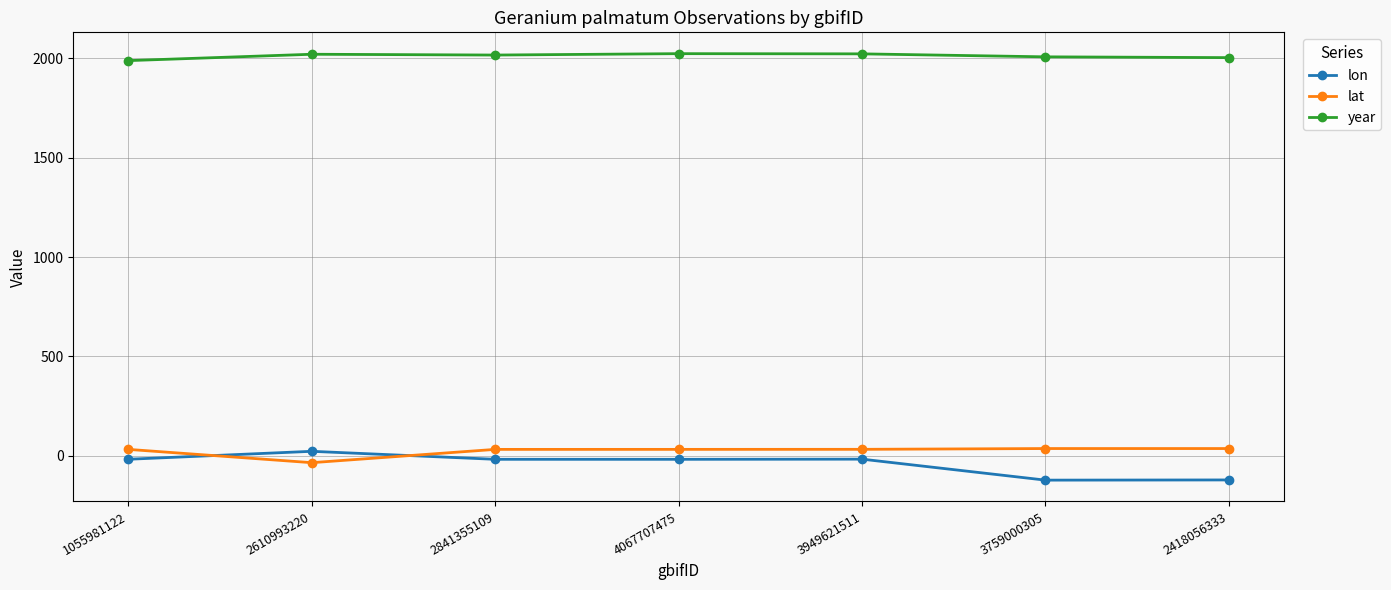

The year series shows 1988.0 at 1055981122. True or false?

True